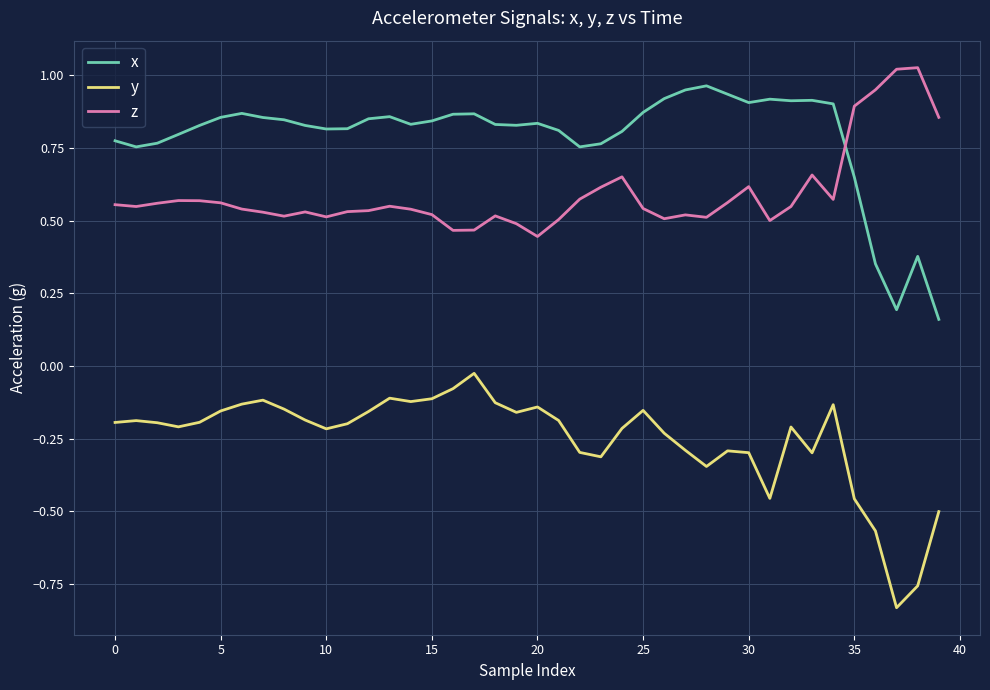

Rank the series by their average value, from lowest to highest.

y, z, x